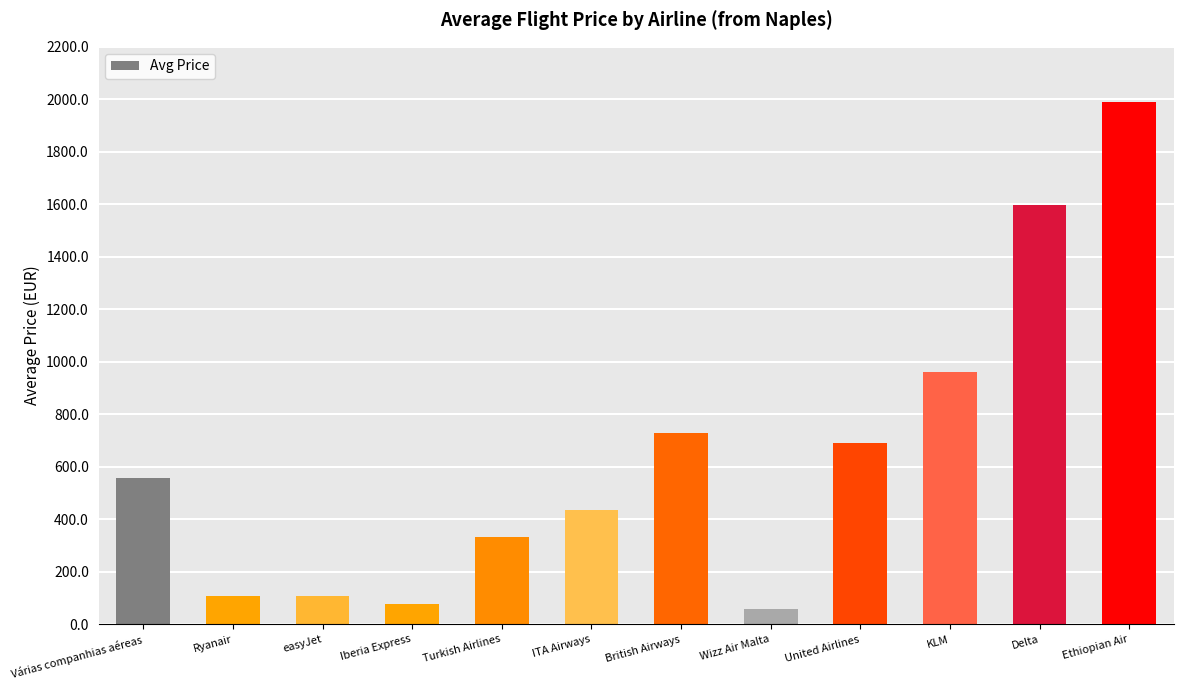

At which label is the value closest to 1024?

KLM